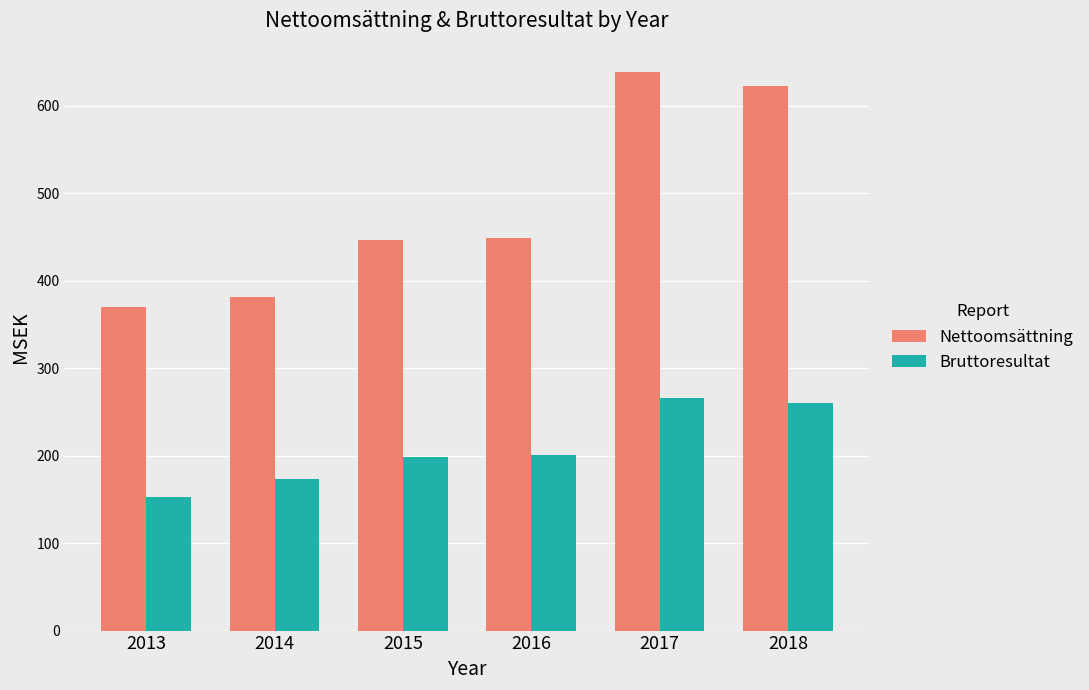

How many groups of bars are there?

6